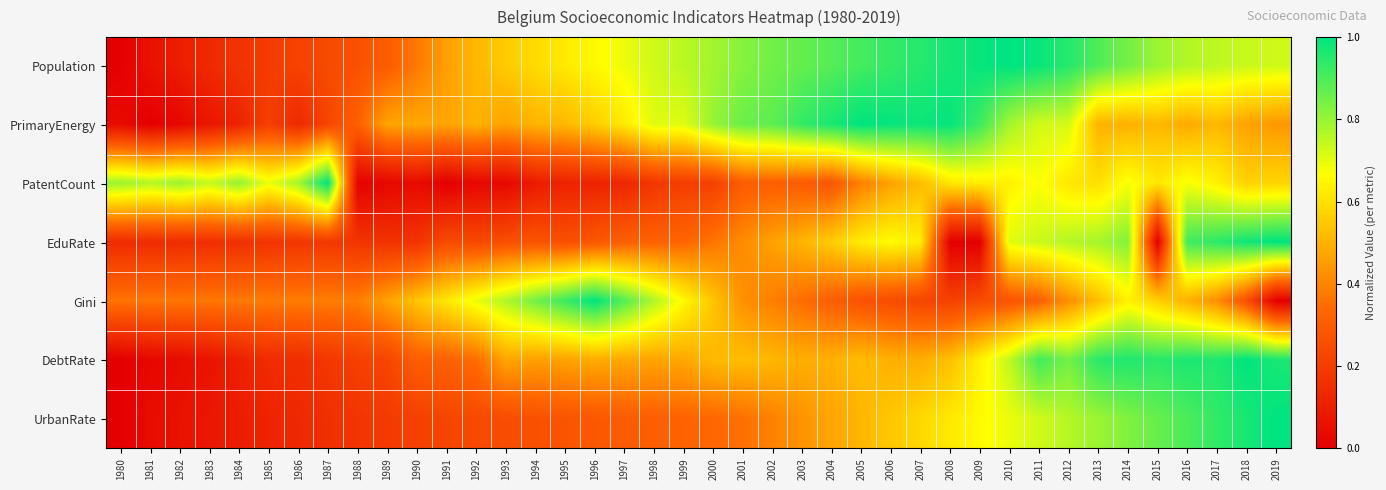

Reading left to right, transcribe all the data shown in this chart.

Population: 1980=0.0	1981=0.1	1982=0.1	1983=0.1	1984=0.2	1985=0.2	1986=0.2	1987=0.2	1988=0.3	1989=0.3	1990=0.4	1991=0.5	1992=0.5	1993=0.6	1994=0.6	1995=0.6	1996=0.7	1997=0.7	1998=0.7	1999=0.8	2000=0.8	2001=0.8	2002=0.9	2003=0.9	2004=0.9	2005=0.9	2006=0.9	2007=1.0	2008=1.0	2009=1.0	2010=1.0	2011=1.0	2012=0.9	2013=0.9	2014=0.8	2015=0.8	2016=0.8	2017=0.8	2018=0.7	2019=0.7
PrimaryEnergy: 1980=0.0	1981=0.0	1982=0.0	1983=0.1	1984=0.1	1985=0.2	1986=0.1	1987=0.2	1988=0.3	1989=0.5	1990=0.5	1991=0.5	1992=0.5	1993=0.5	1994=0.5	1995=0.5	1996=0.6	1997=0.6	1998=0.7	1999=0.7	2000=0.8	2001=0.9	2002=0.9	2003=0.9	2004=1.0	2005=1.0	2006=1.0	2007=1.0	2008=1.0	2009=0.9	2010=0.8	2011=0.7	2012=0.7	2013=0.5	2014=0.5	2015=0.5	2016=0.5	2017=0.5	2018=0.5	2019=0.4
PatentCount: 1980=0.8	1981=0.8	1982=0.8	1983=0.7	1984=0.8	1985=0.7	1986=0.8	1987=1.0	1988=0.0	1989=0.0	1990=0.0	1991=0.0	1992=0.0	1993=0.0	1994=0.1	1995=0.1	1996=0.1	1997=0.1	1998=0.2	1999=0.2	2000=0.2	2001=0.3	2002=0.3	2003=0.3	2004=0.3	2005=0.4	2006=0.5	2007=0.5	2008=0.6	2009=0.6	2010=0.6	2011=0.7	2012=0.6	2013=0.6	2014=0.7	2015=0.6	2016=0.7	2017=0.6	2018=0.6	2019=0.6
EduRate: 1980=0.1	1981=0.1	1982=0.1	1983=0.2	1984=0.2	1985=0.2	1986=0.2	1987=0.2	1988=0.2	1989=0.2	1990=0.2	1991=0.2	1992=0.2	1993=0.3	1994=0.3	1995=0.3	1996=0.3	1997=0.3	1998=0.3	1999=0.3	2000=0.4	2001=0.4	2002=0.5	2003=0.5	2004=0.6	2005=0.6	2006=0.7	2007=0.6	2008=0.0	2009=0.0	2010=0.7	2011=0.7	2012=0.8	2013=0.8	2014=0.8	2015=0.0	2016=0.9	2017=0.9	2018=1.0	2019=1.0
Gini: 1980=0.4	1981=0.4	1982=0.4	1983=0.4	1984=0.4	1985=0.4	1986=0.4	1987=0.4	1988=0.4	1989=0.5	1990=0.5	1991=0.6	1992=0.7	1993=0.8	1994=0.8	1995=0.9	1996=1.0	1997=0.9	1998=0.8	1999=0.7	2000=0.5	2001=0.4	2002=0.4	2003=0.3	2004=0.3	2005=0.3	2006=0.3	2007=0.2	2008=0.2	2009=0.2	2010=0.3	2011=0.3	2012=0.4	2013=0.5	2014=0.6	2015=0.6	2016=0.5	2017=0.4	2018=0.3	2019=0.0
DebtRate: 1980=0.0	1981=0.0	1982=0.0	1983=0.1	1984=0.1	1985=0.1	1986=0.1	1987=0.2	1988=0.2	1989=0.2	1990=0.3	1991=0.3	1992=0.3	1993=0.5	1994=0.5	1995=0.5	1996=0.5	1997=0.5	1998=0.5	1999=0.5	2000=0.5	2001=0.5	2002=0.5	2003=0.5	2004=0.5	2005=0.5	2006=0.5	2007=0.5	2008=0.5	2009=0.6	2010=0.7	2011=0.9	2012=0.8	2013=0.9	2014=1.0	2015=0.9	2016=1.0	2017=1.0	2018=1.0	2019=1.0
UrbanRate: 1980=0.0	1981=0.0	1982=0.1	1983=0.1	1984=0.1	1985=0.1	1986=0.1	1987=0.2	1988=0.2	1989=0.2	1990=0.2	1991=0.2	1992=0.2	1993=0.3	1994=0.3	1995=0.3	1996=0.3	1997=0.3	1998=0.3	1999=0.3	2000=0.3	2001=0.4	2002=0.4	2003=0.4	2004=0.5	2005=0.5	2006=0.5	2007=0.6	2008=0.6	2009=0.7	2010=0.7	2011=0.7	2012=0.8	2013=0.8	2014=0.8	2015=0.9	2016=0.9	2017=0.9	2018=1.0	2019=1.0